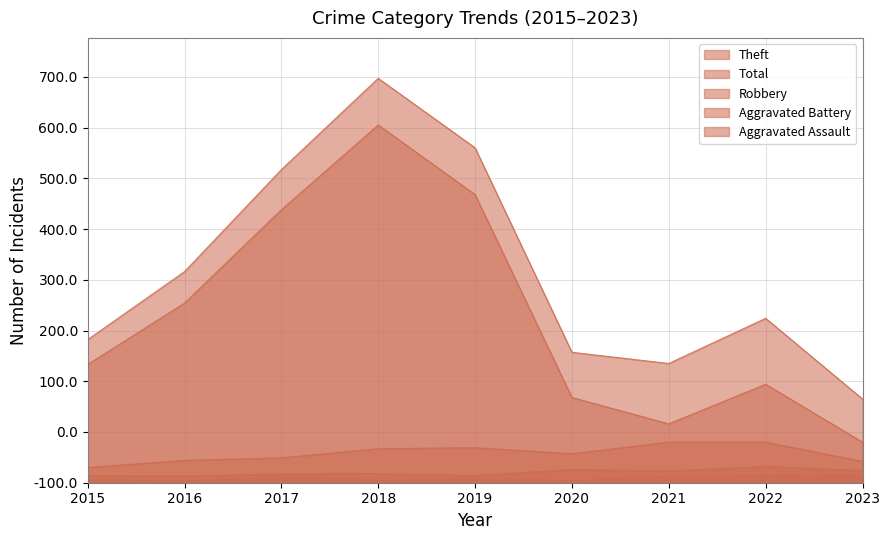

At which label does Total reach its minimum?

2023